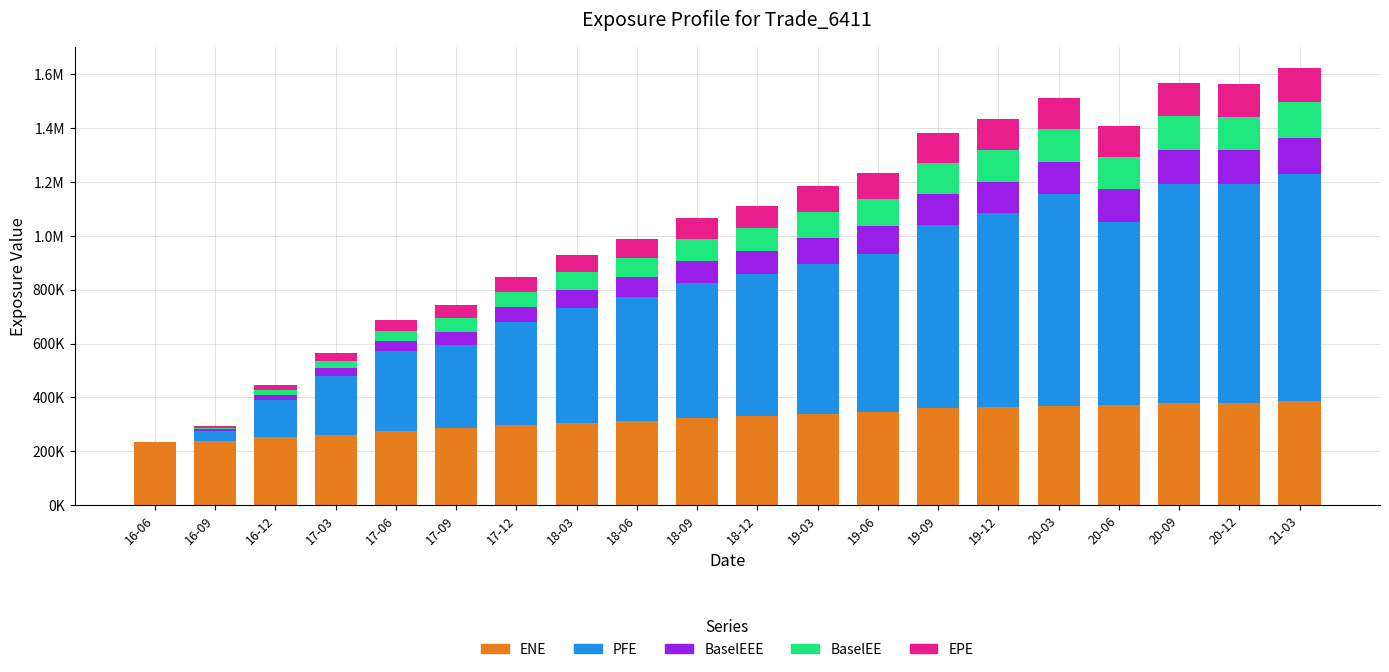

What is the sum of all ENE values?

6418045.0